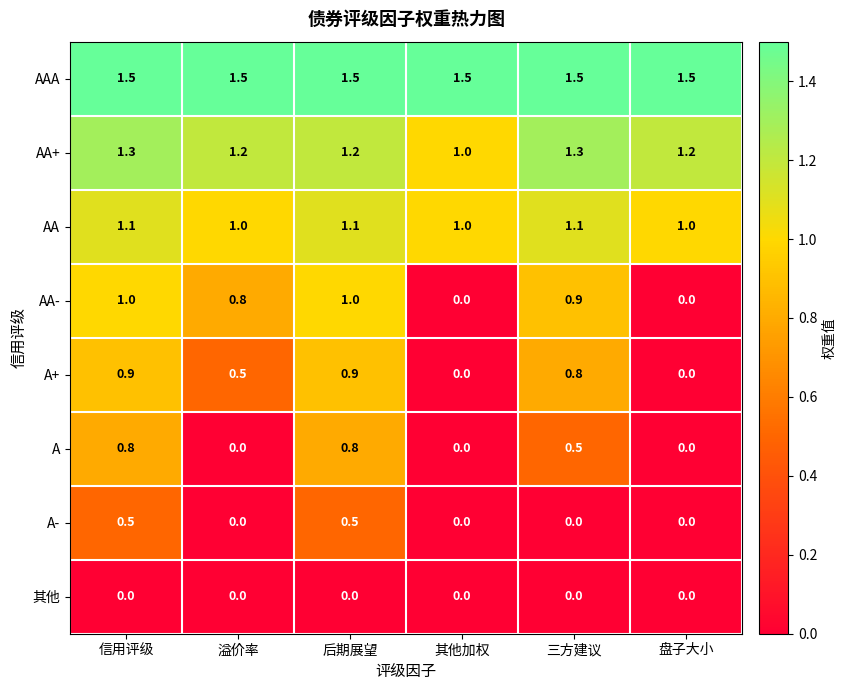

Read the AAA value at 其他加权.

1.5